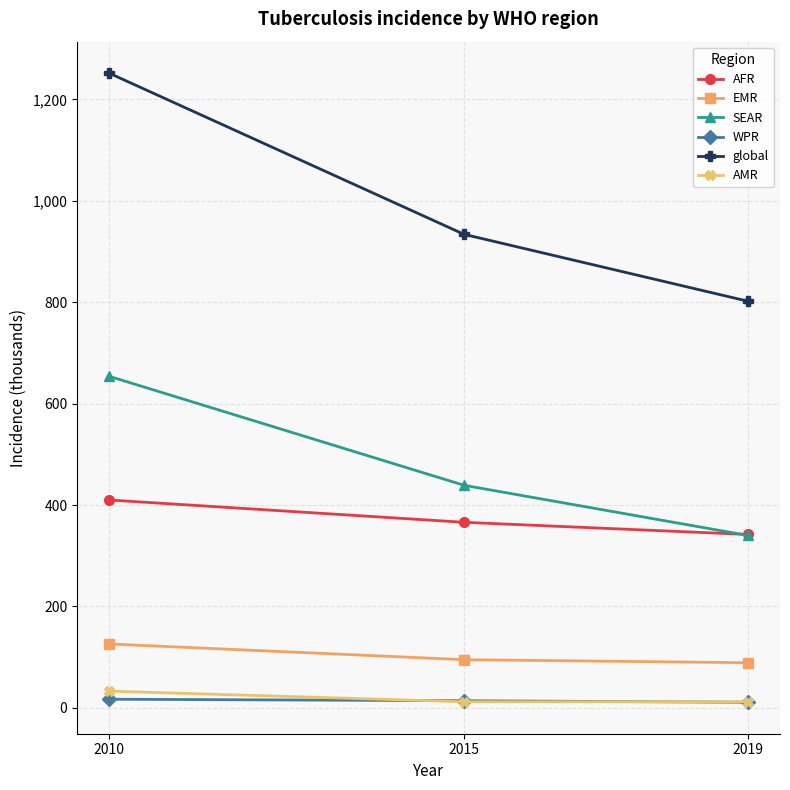

Which series has the largest total across all categories?

global